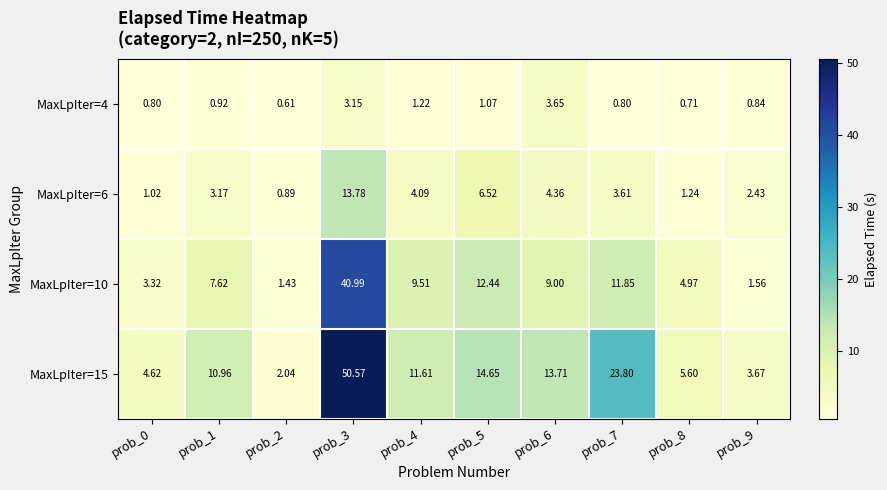

Is the value of MaxLpIter=6 at prob_7 greater than the value of MaxLpIter=15 at prob_7?

No